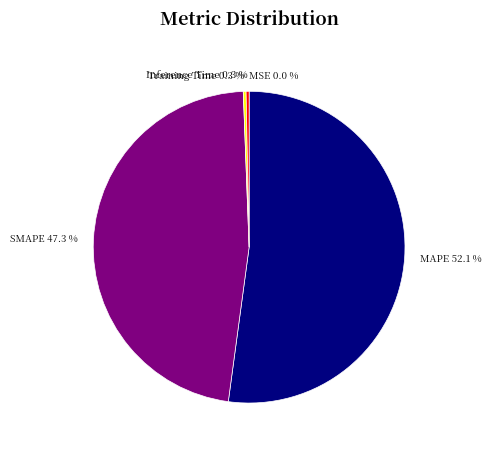

What is the largest slice in the pie chart?

MAPE